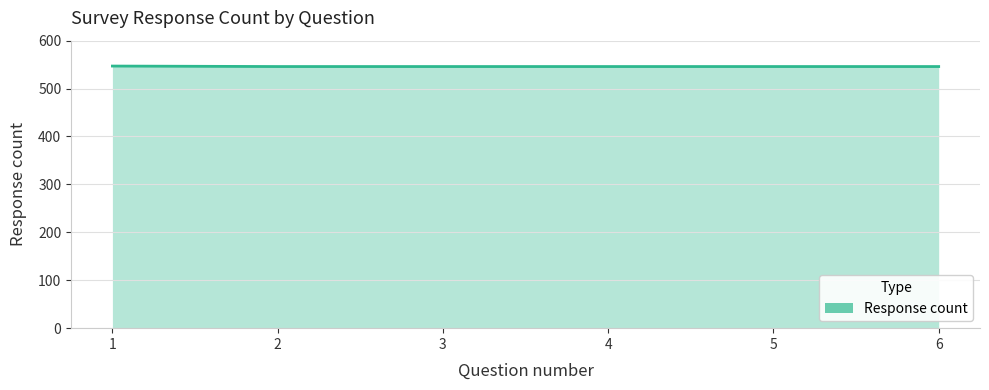

Reading left to right, list all the values displayed in this chart.

547	546	546	546	546	546